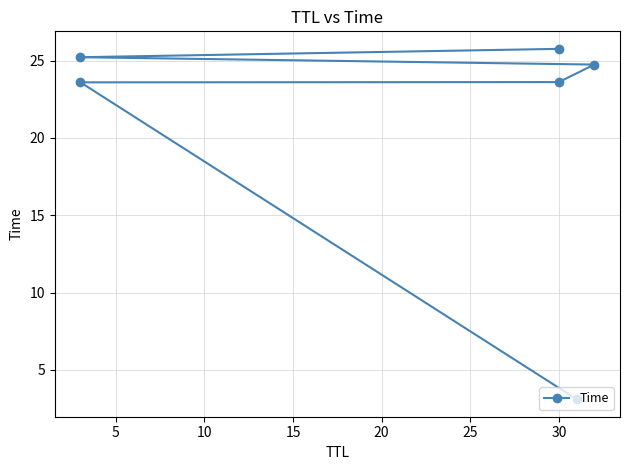

Reading left to right, transcribe all the data shown in this chart.

3.1	23.6	23.6	24.7	25.2	25.8